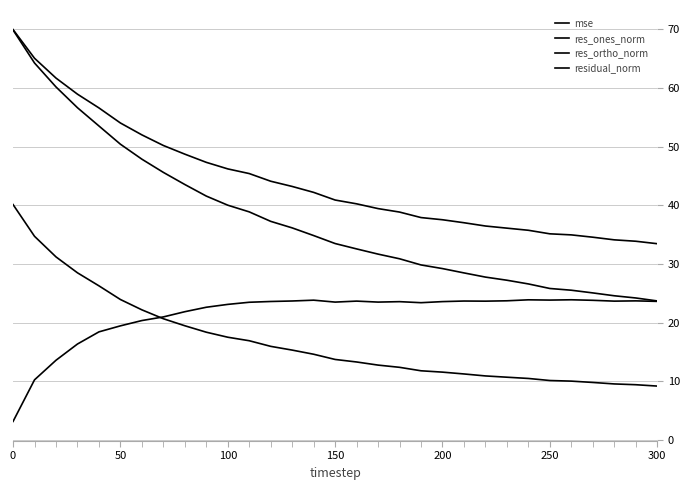

True or false: residual_norm has more than 1 points higher than both neighbors.

False